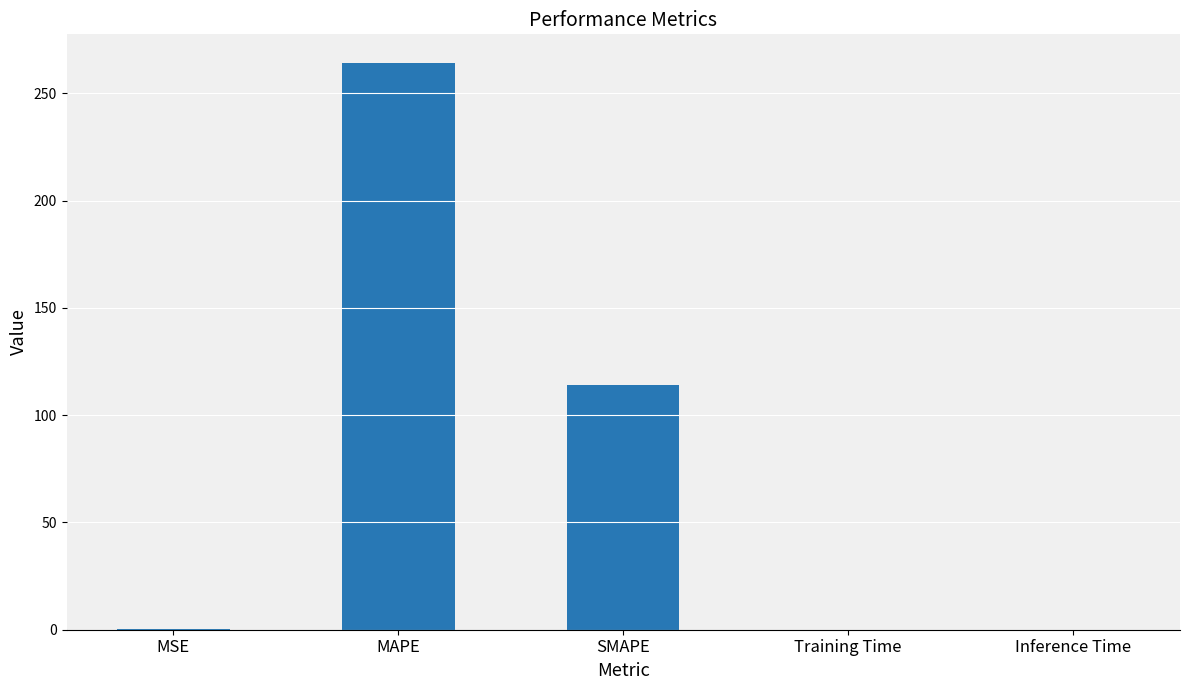

The chart shows a value of 0.5 at MSE. True or false?

True